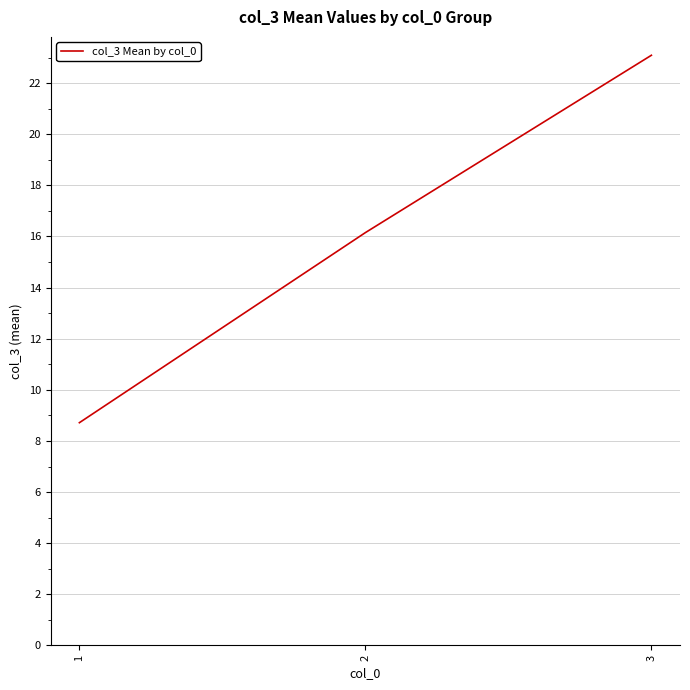

What is the change in value from 2 to 3?

+6.9